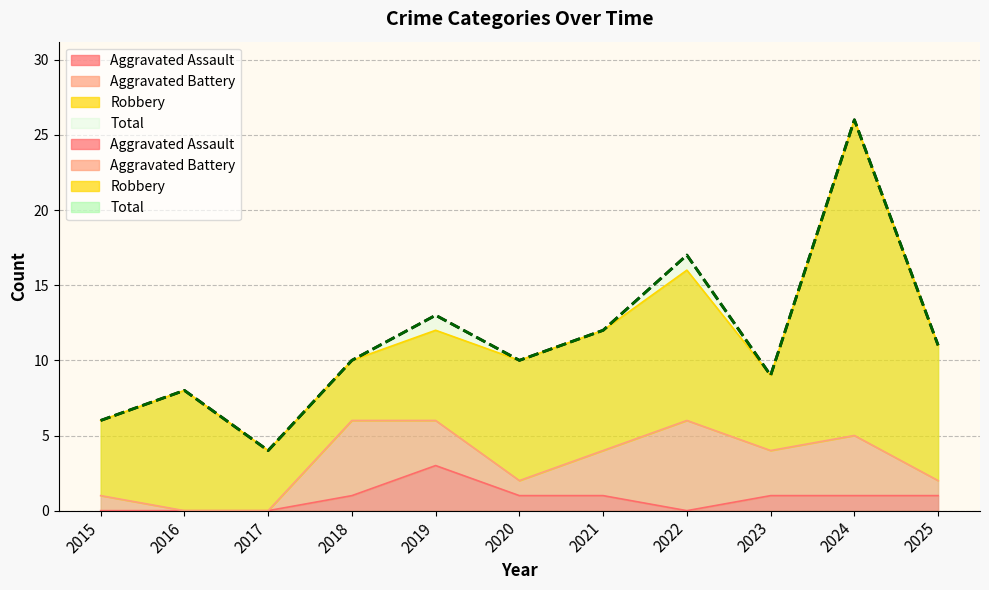

Read the Total value at 2017, to the nearest 5.

5